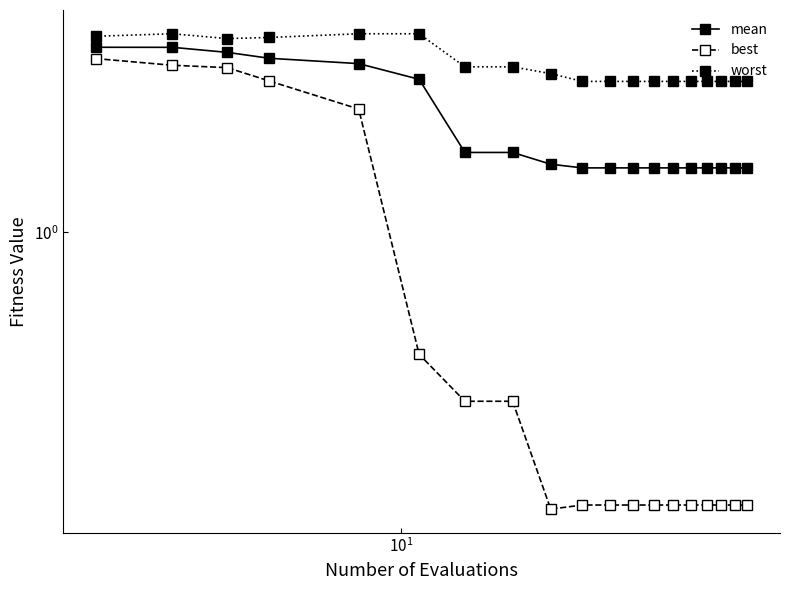

True or false: mean and worst intersect in this chart.

False